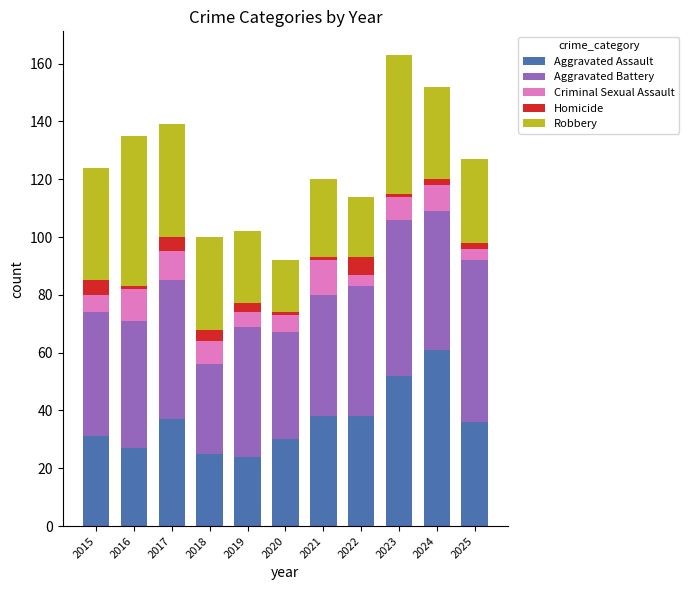

What is the total value across all series at 2018?

100